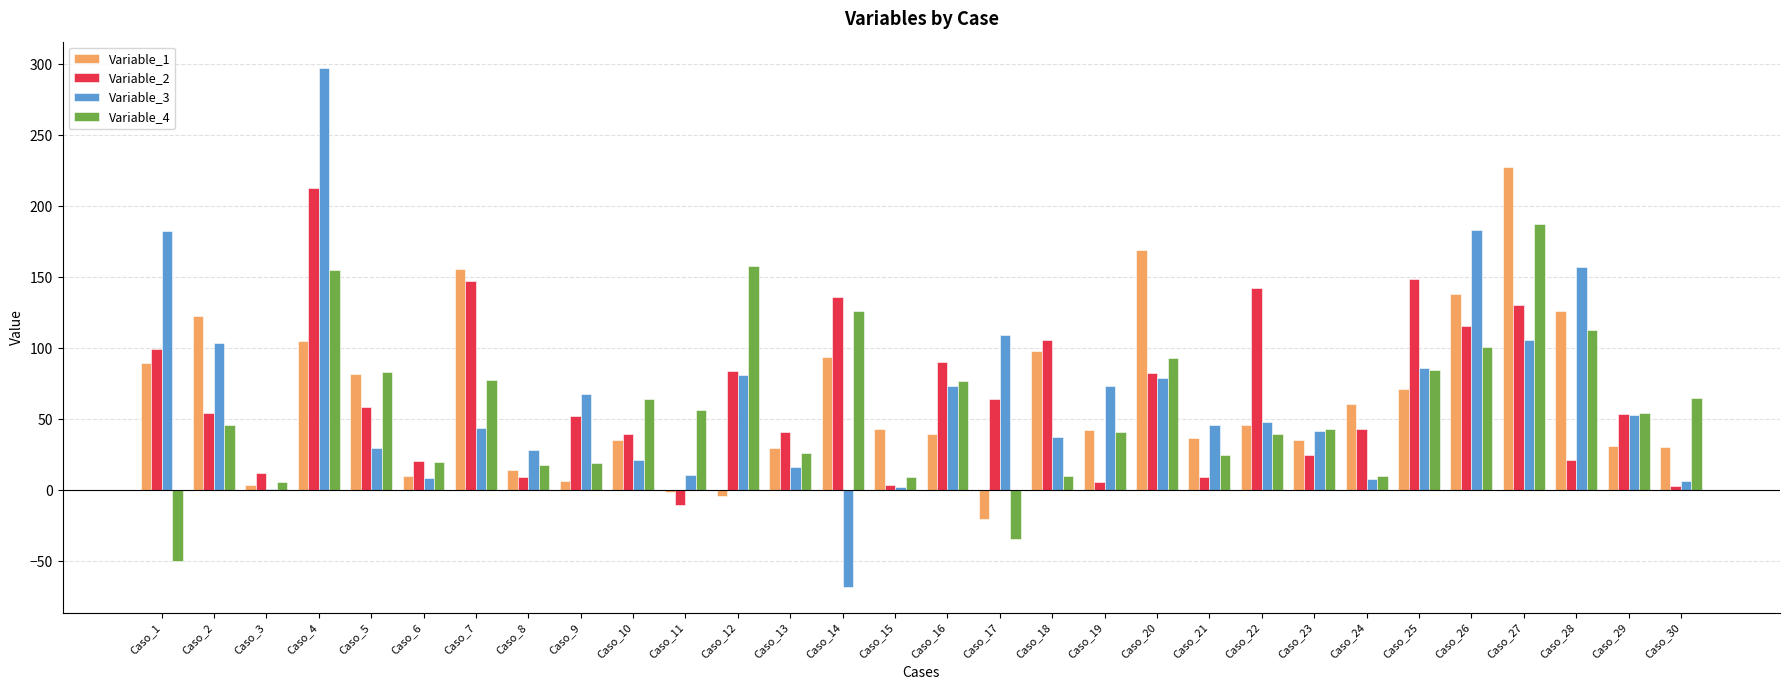

How many values in Variable_4 are above zero?

28